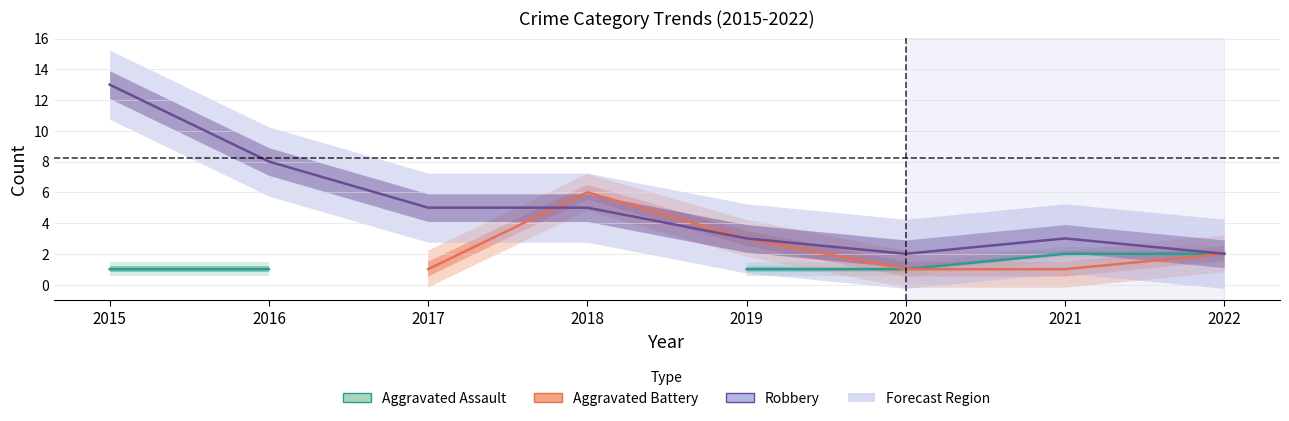

Which has a higher value, 2017 or 2015?

2015